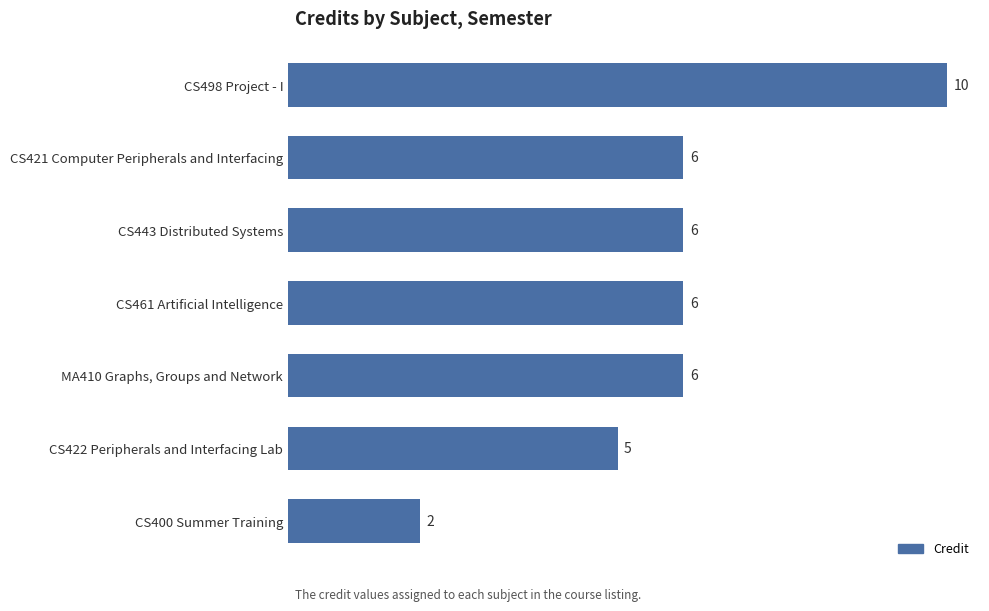

Reading bottom to top, list all the values displayed in this chart.

2	5	6	6	6	6	10